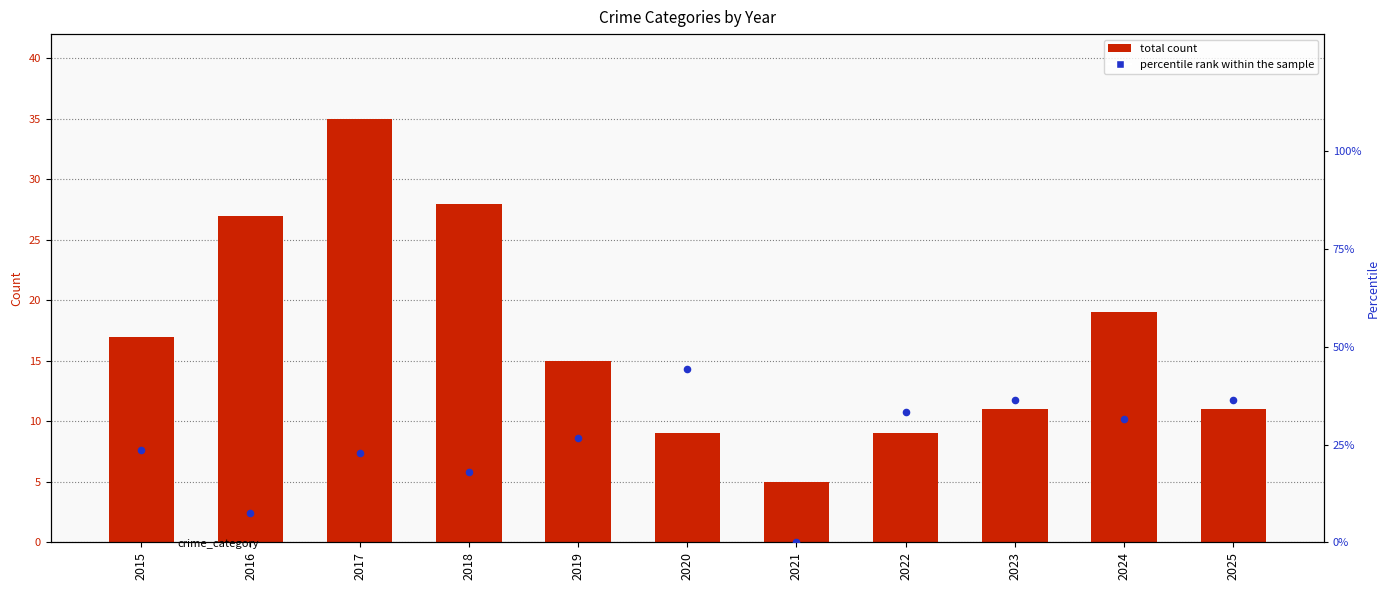

Is the value of Total at 2018 greater than the value of percentile rank within the sample at 2018?

Yes